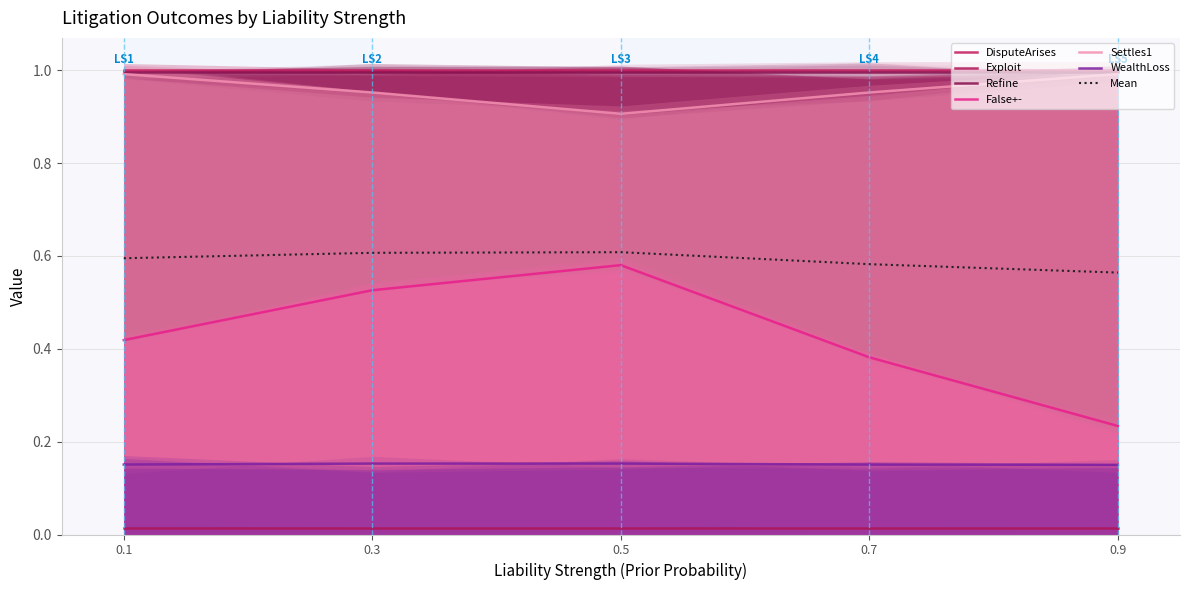

Is the value of Settles1 at Liability Strength5 greater than the value of False+- at Liability Strength3?

Yes